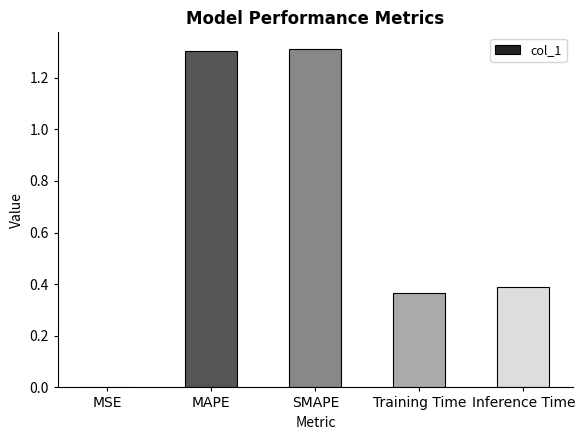

What is the sum of the values at Training Time and MAPE?

1.7